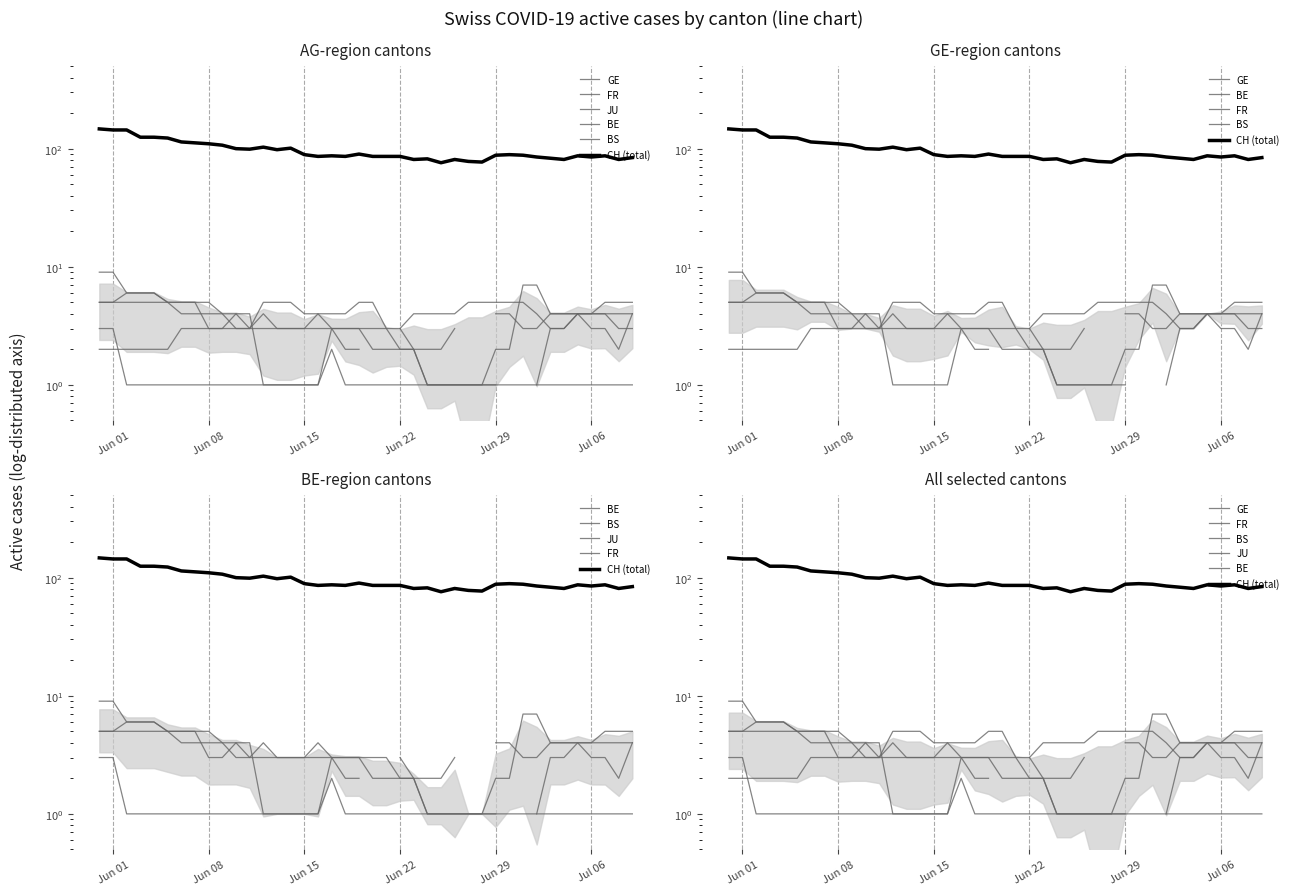

Count the number of categories in the chart.

40